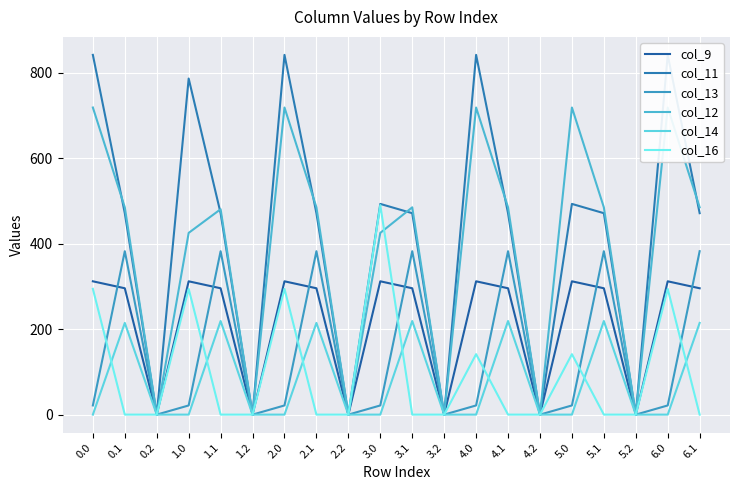

Which series has the widest spread of values?

col_11